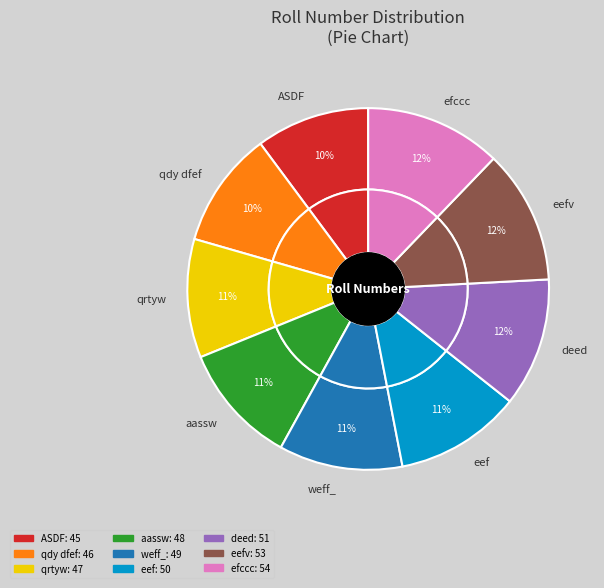

Is it true that qdy dfef is 10% of the pie?

True